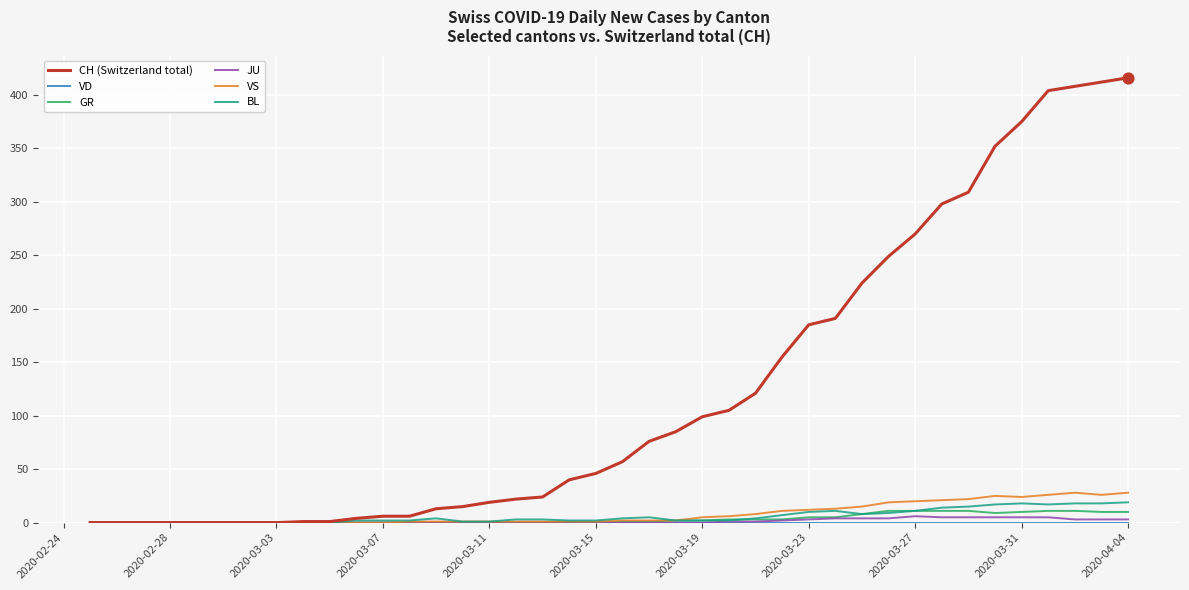

Which series has the largest total across all categories?

CH (Switzerland total)